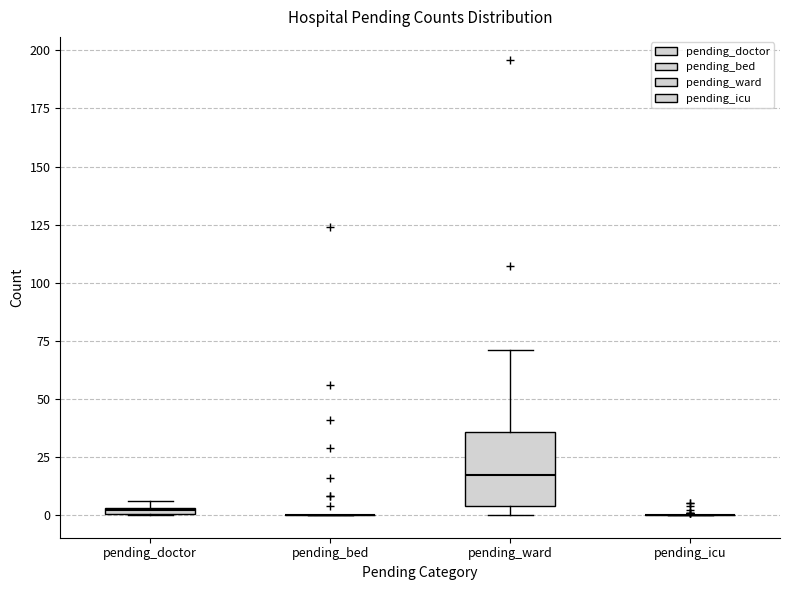

Where is the lower edge of the box for pending_ward on the y-axis? The values are not printed on the chart, so give them approximately, as read against the axis.

5